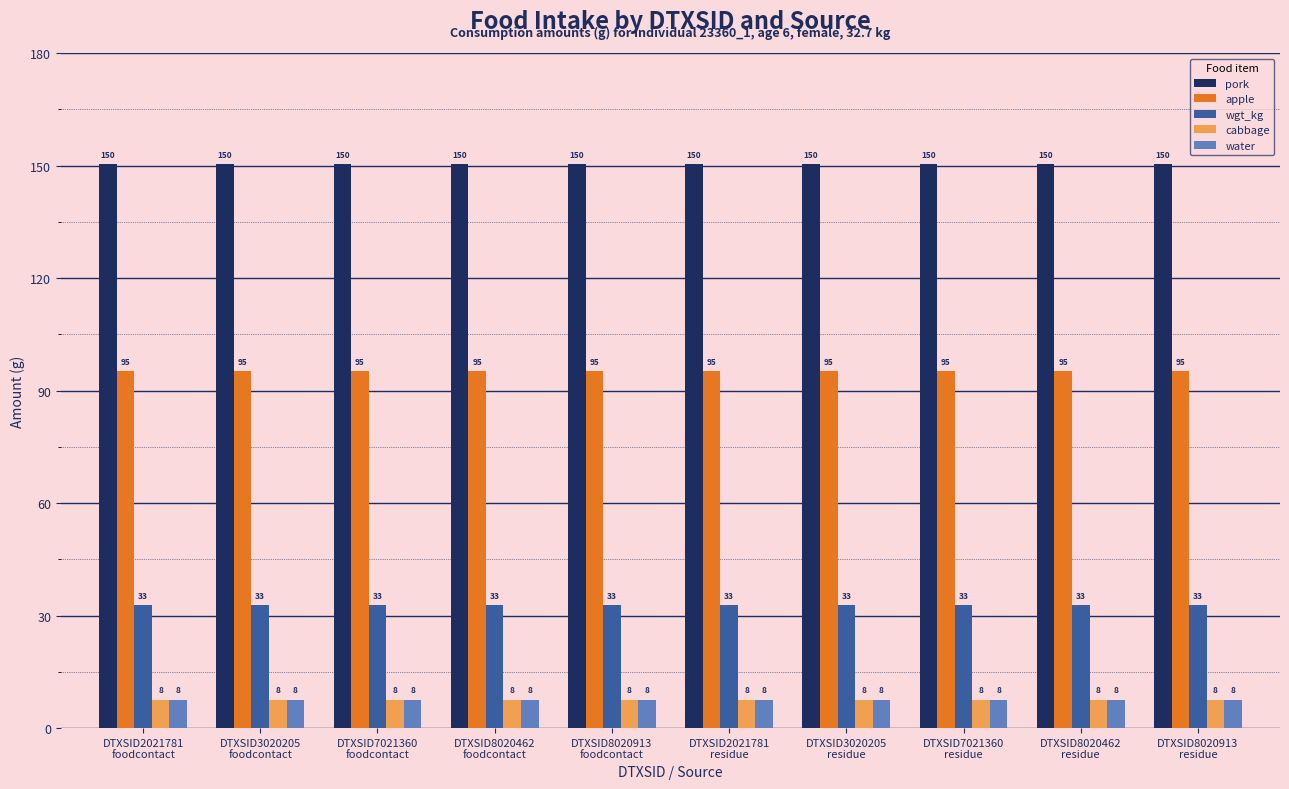

How many groups of bars are there?

10